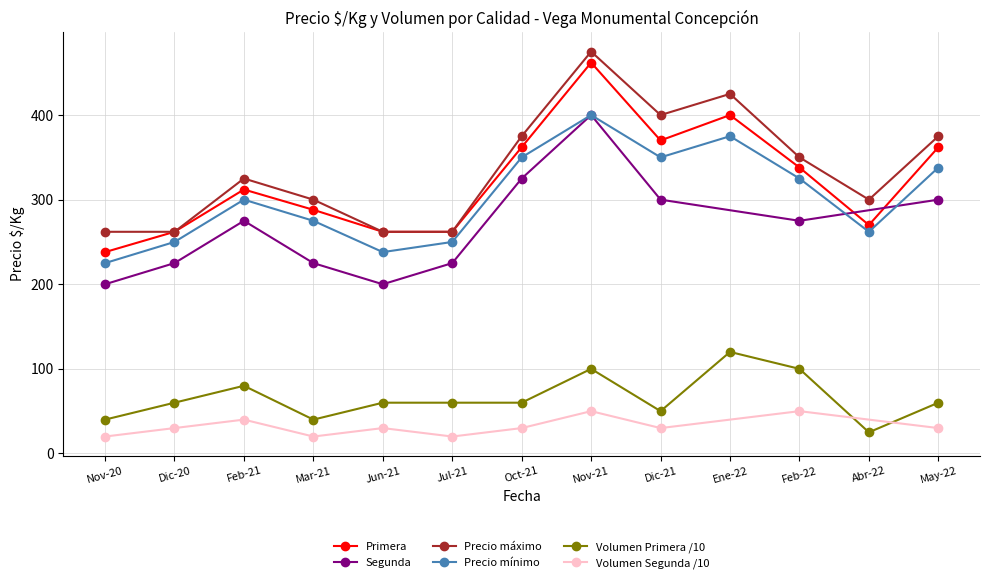

True or false: Primera and Volumen Primera /10 cross at least once.

False